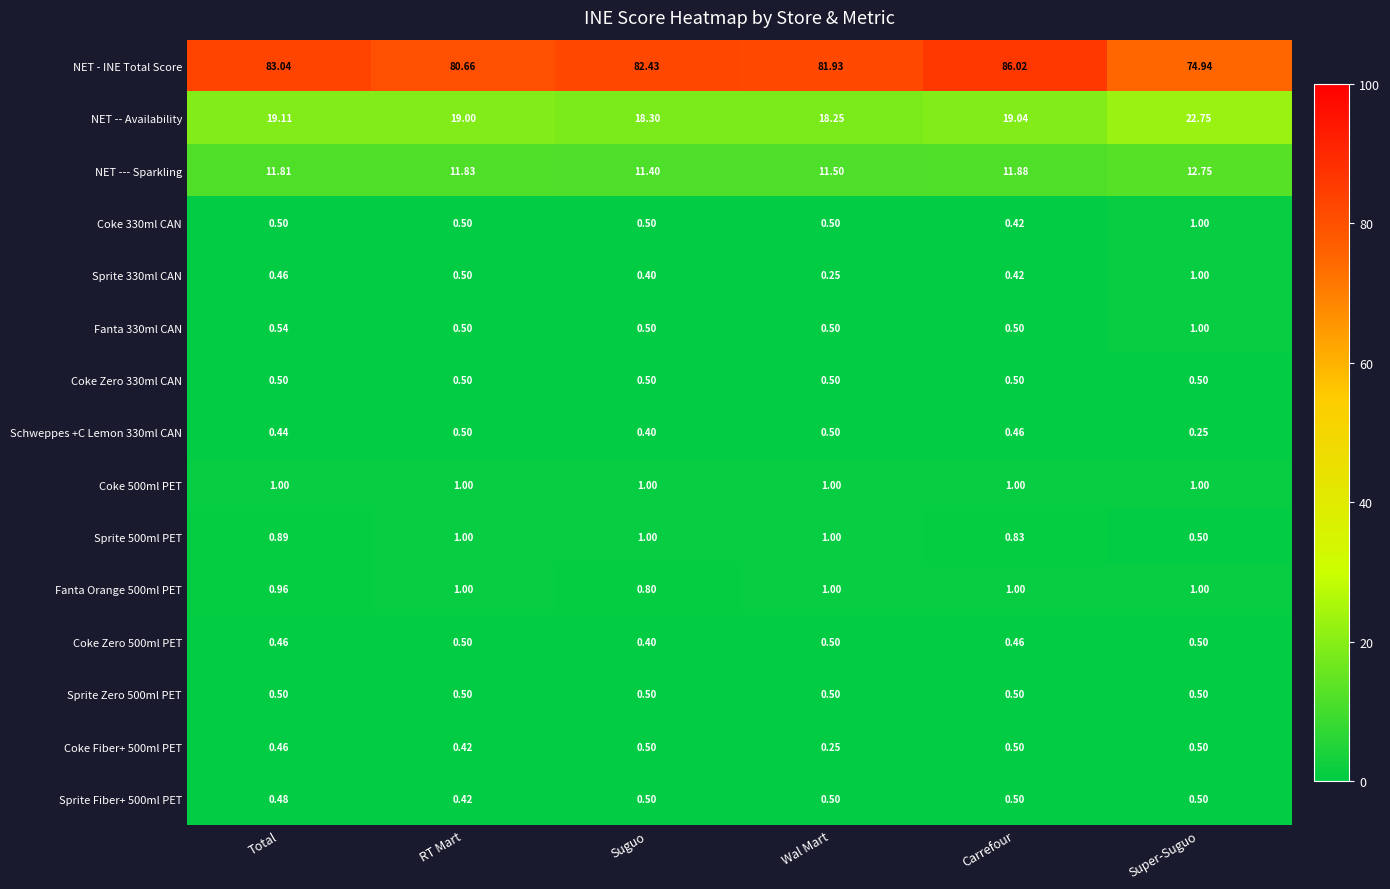

Which series changed the most between Total and Wal Mart?

NET - INE Total Score